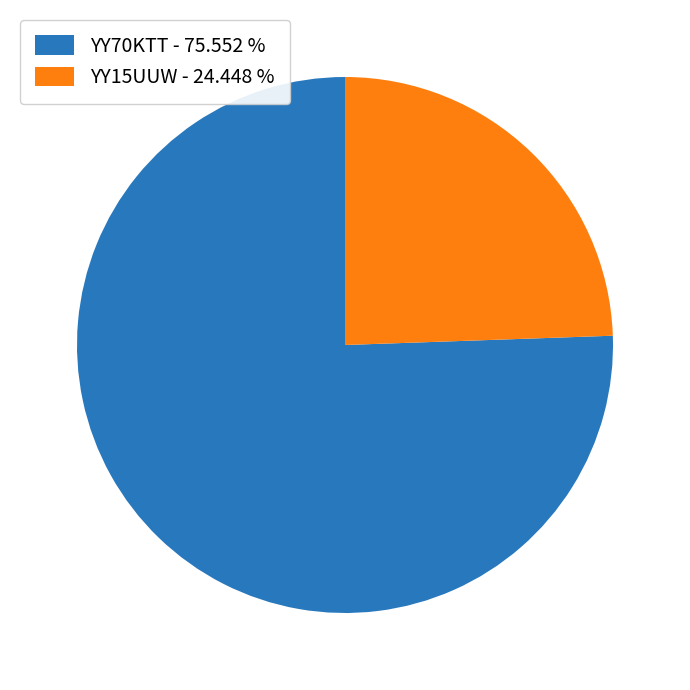

What is the ratio of the value at YY70KTT - 75.552 % to the value at YY15UUW - 24.448 %?

3.1